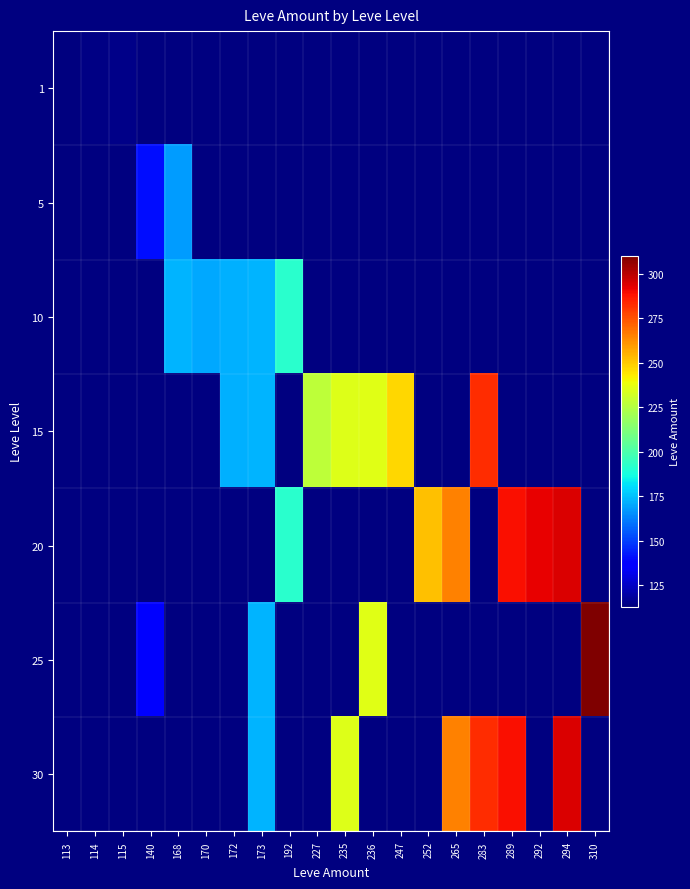

Count the number of categories in the chart.

20